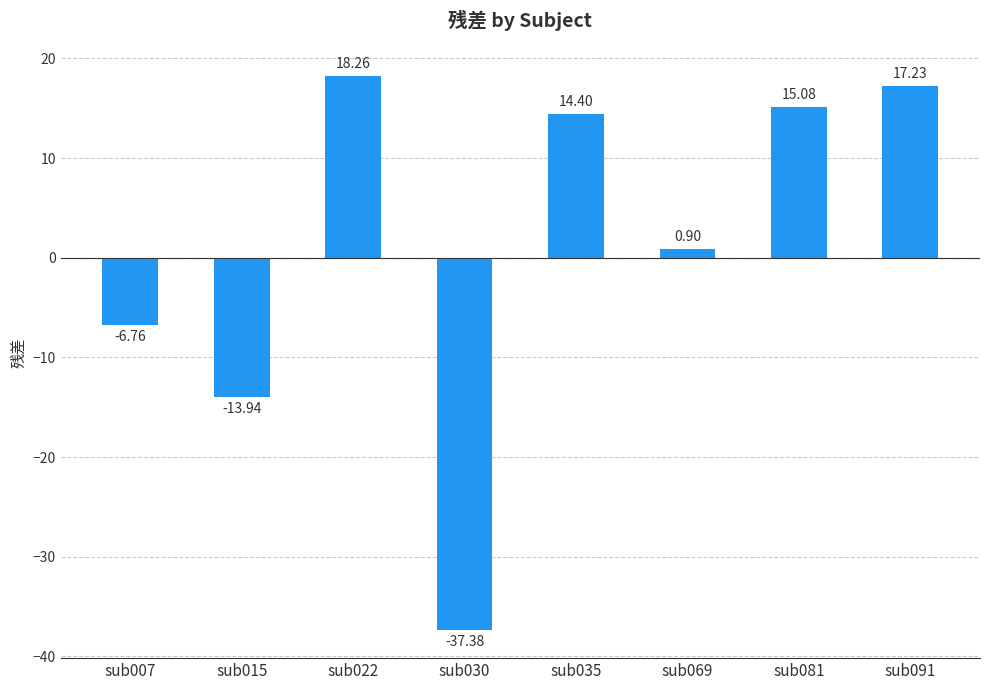

The value at sub091 is 17.2. True or false?

True